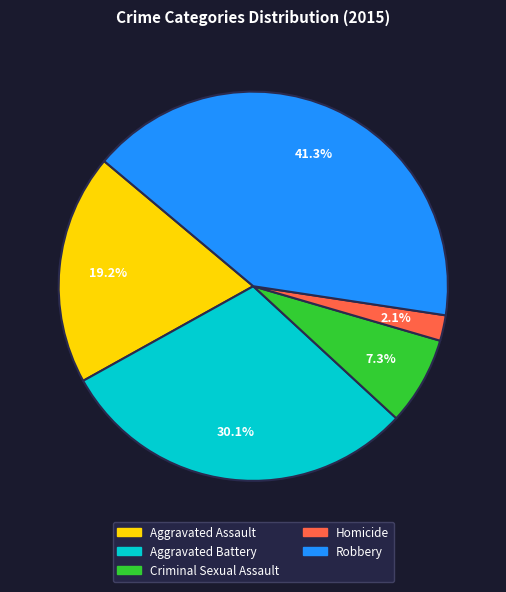

Rank the categories by value from lowest to highest.

Homicide, Criminal Sexual Assault, Aggravated Assault, Aggravated Battery, Robbery